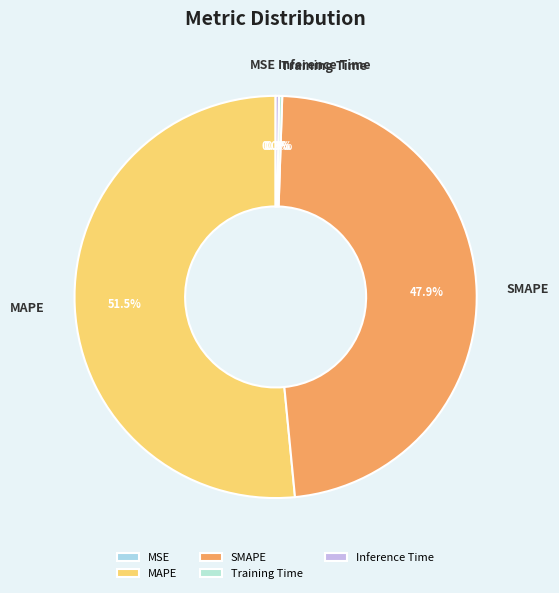

What is the majority slice?

MAPE